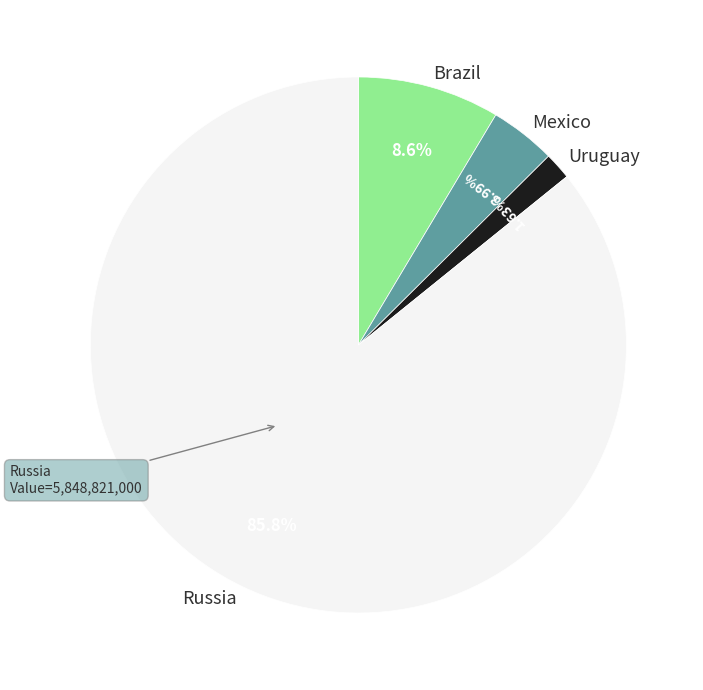

Which has a higher value, Russia or Brazil?

Russia